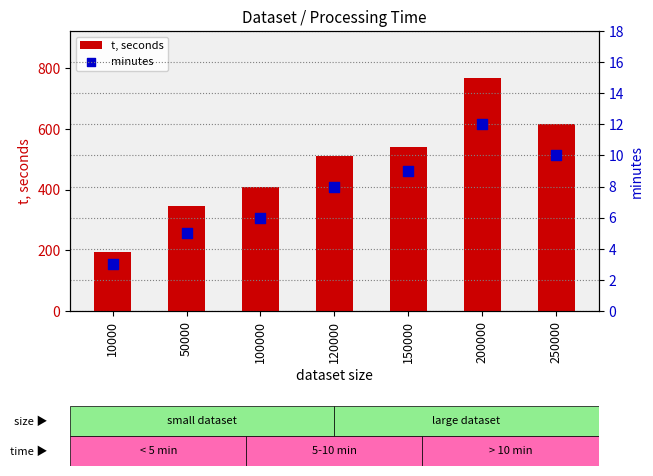

What are all the series names shown in the legend?

t, seconds, minutes